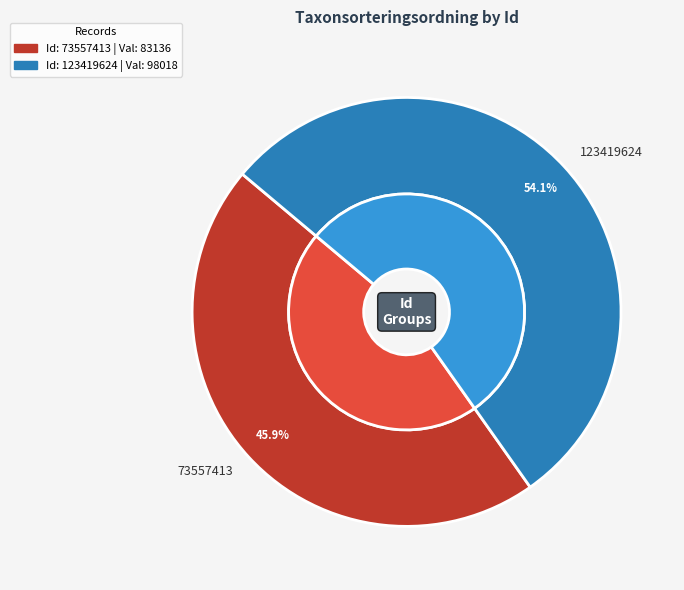

Approximately how many times larger is the value at 73557413 compared to 123419624?

0.8